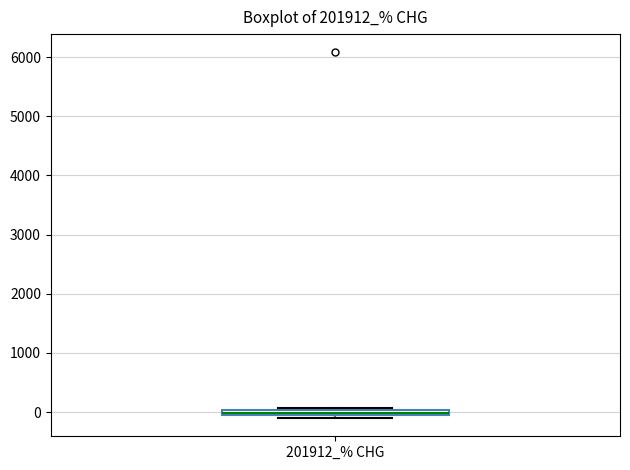

Where is the upper edge of the box for 201912_% CHG on the y-axis? The values are not printed on the chart, so give them approximately, as read against the axis.

0